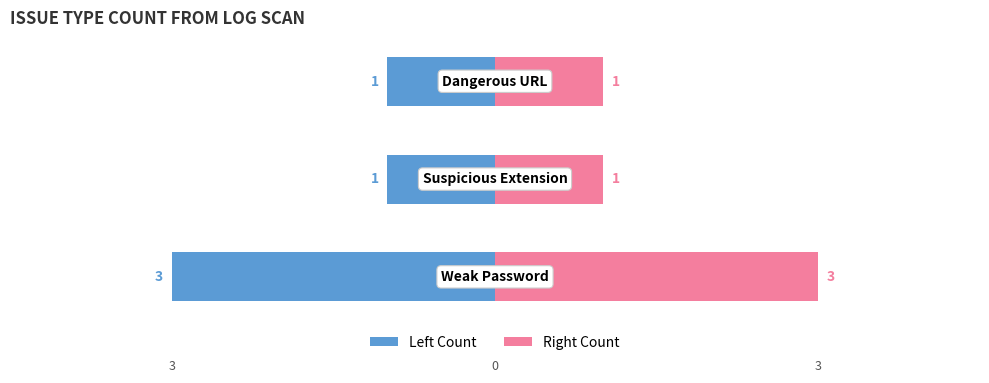

How many bars are there in each group?

2